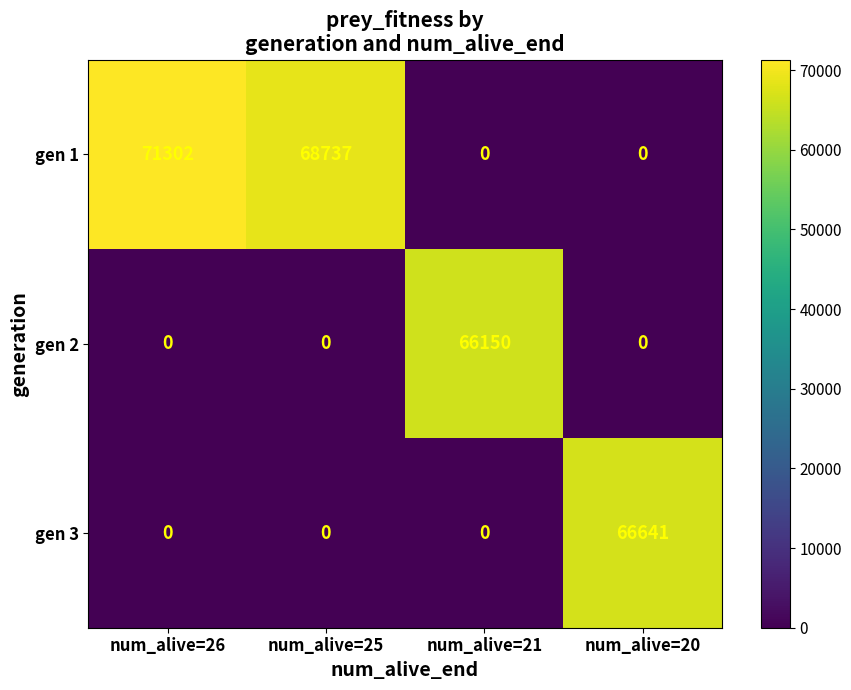

How many data points in gen 2 are above 0?

1